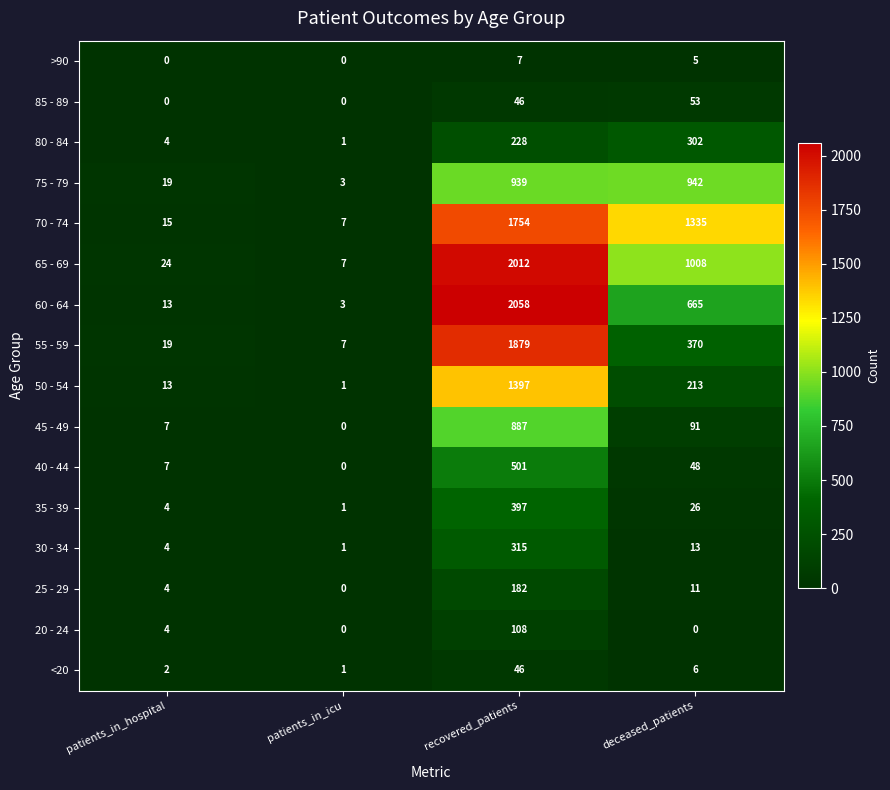

True or false: 30 - 34 has a value of 144 at recovered_patients.

False